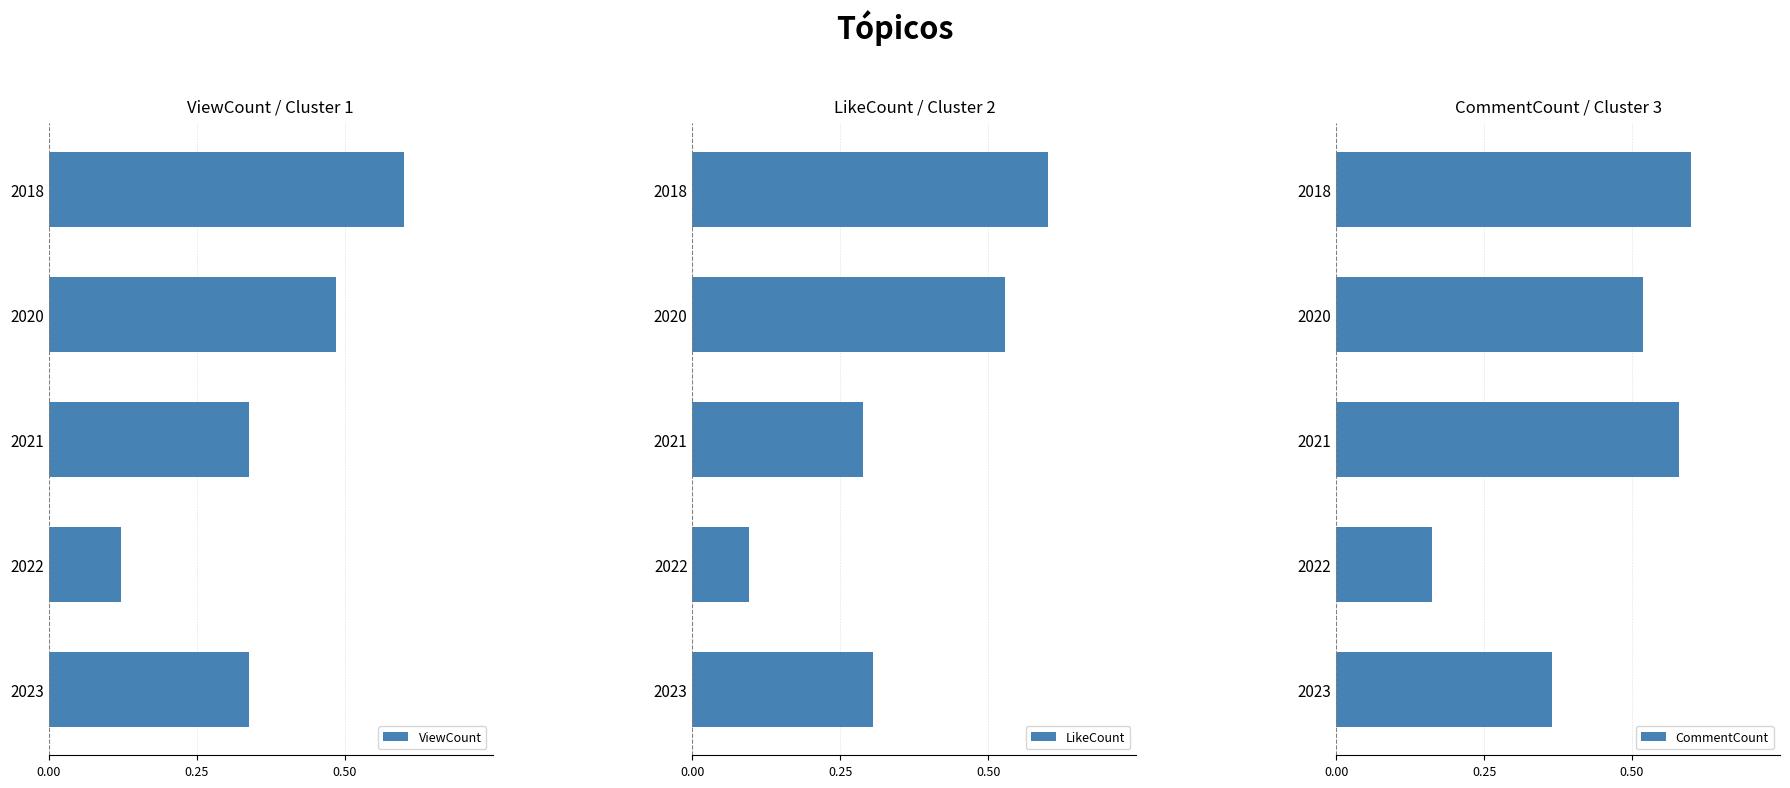

At which label does LikeCount reach its minimum?

2022